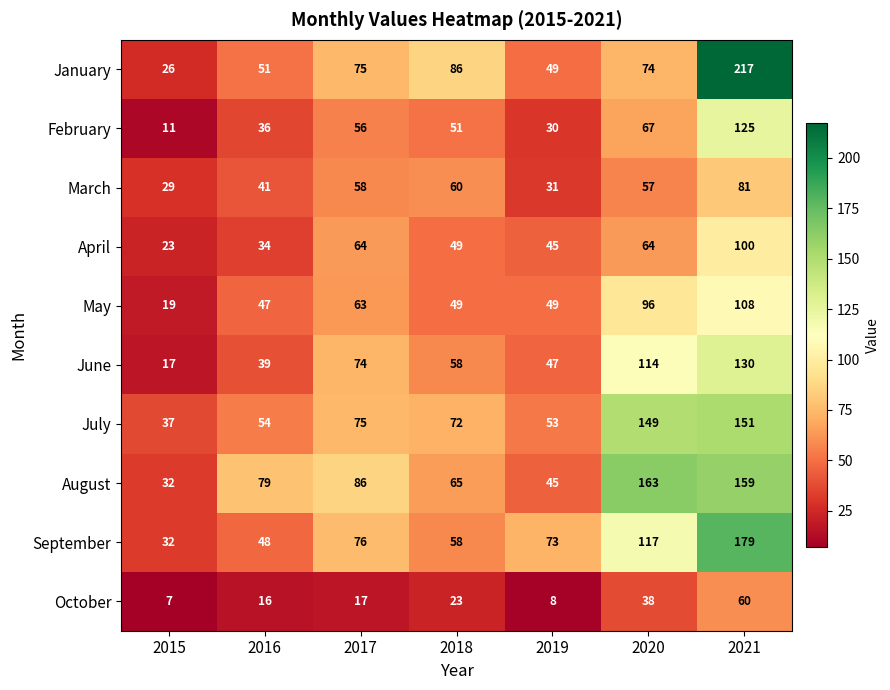

Is it true that February equals 7 at 2016?

False